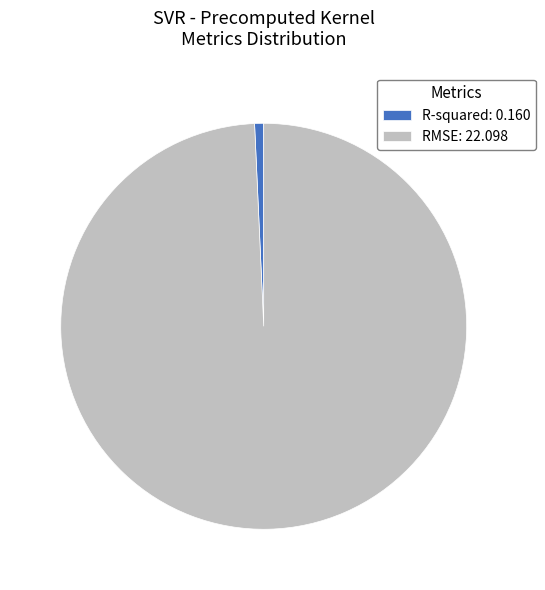

Is it true that R-squared is 1% of the pie?

True